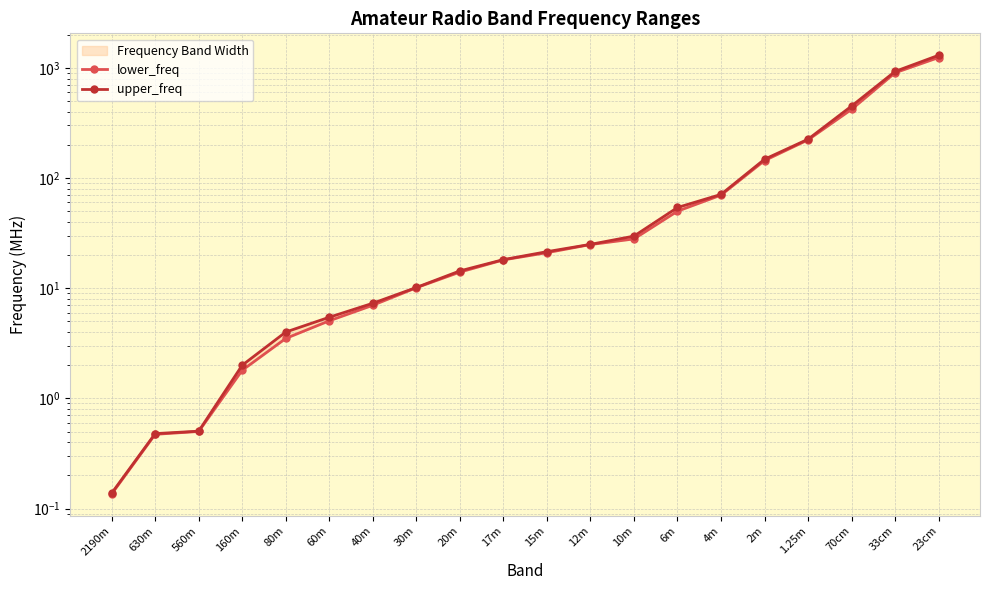

True or false: upper_freq and lower_freq intersect in this chart.

False